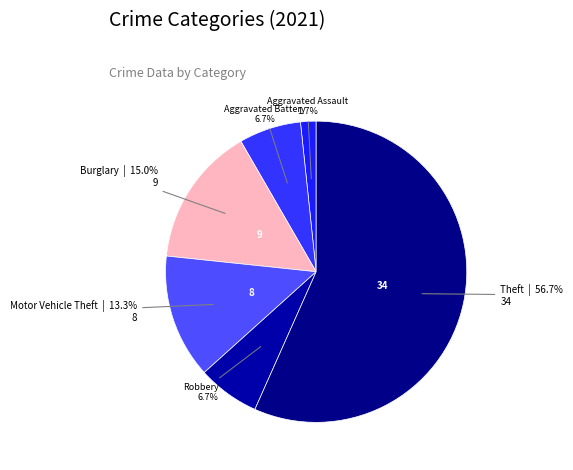

Does any single category account for the majority?

Yes